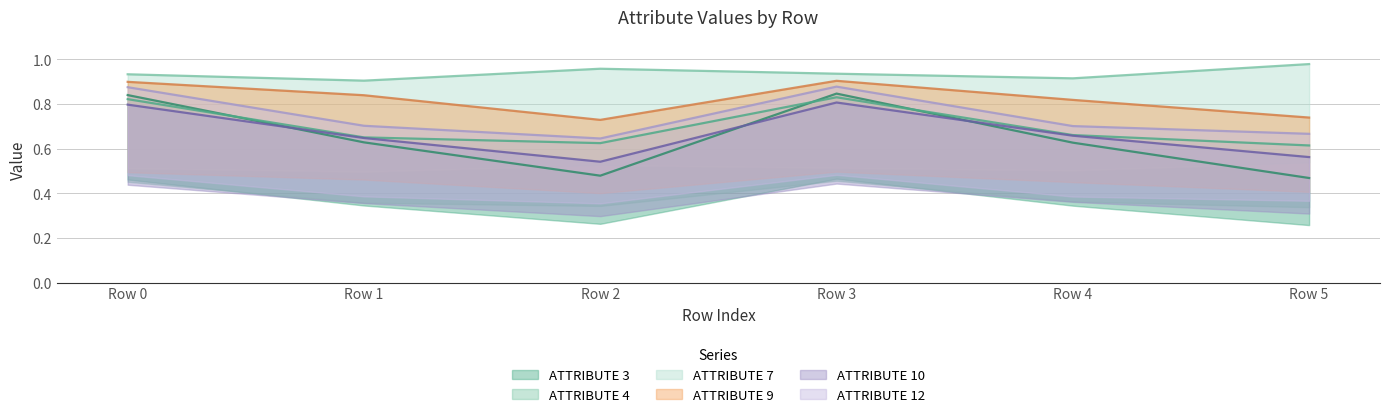

True or false: ATTRIBUTE 4 and ATTRIBUTE 9 intersect in this chart.

False